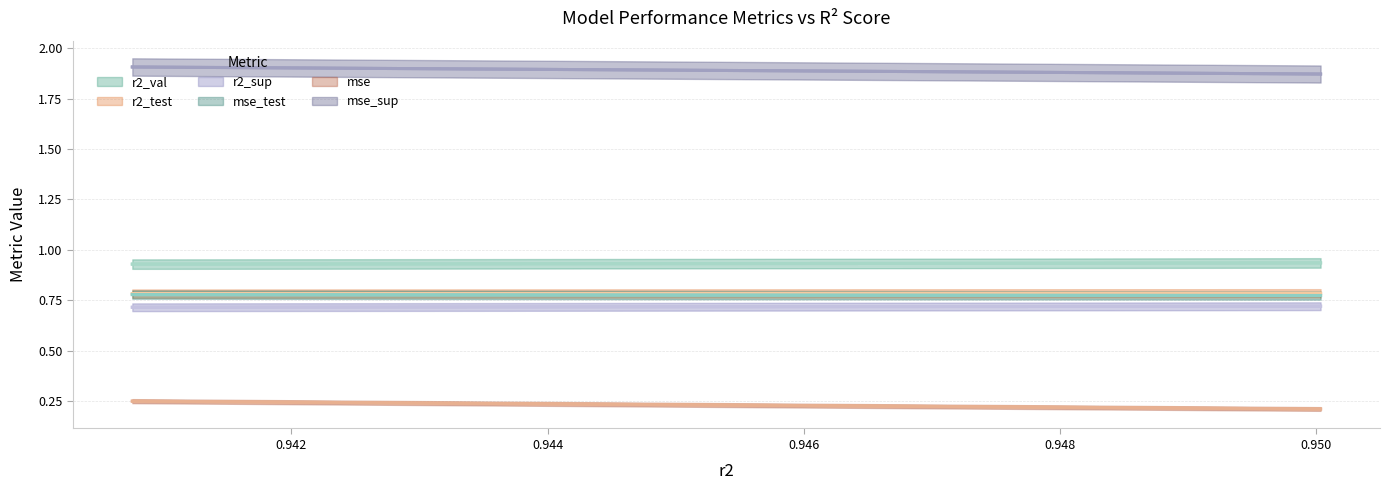

What is the spread (max minus min) of values at 0.944?

1.7